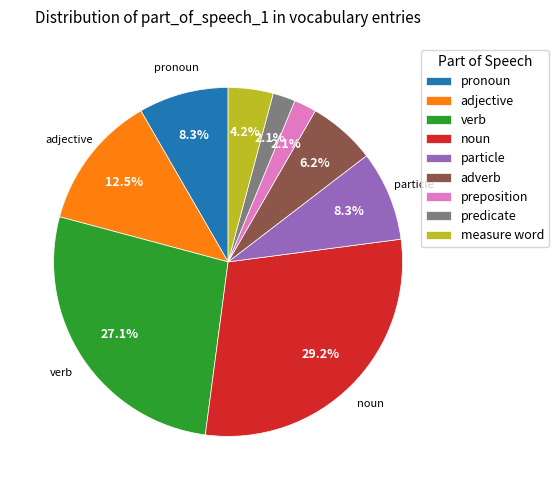

The adverb slice represents 6% of the pie. True or false?

True